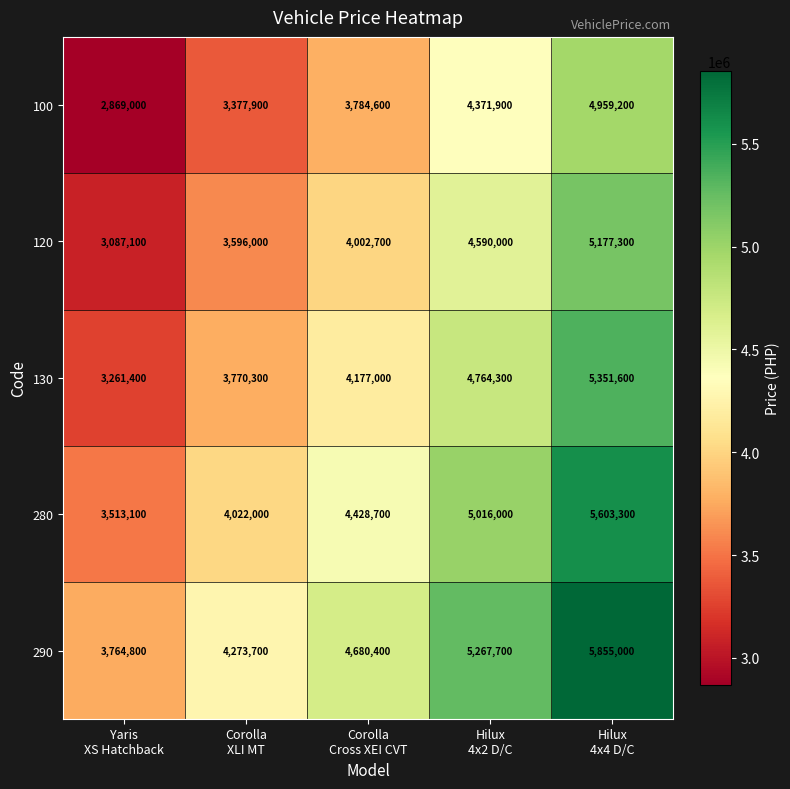

Reading left to right, transcribe all the data shown in this chart.

100: 2869000	3377900	3784600	4371900	4959200
120: 3087100	3596000	4002700	4590000	5177300
130: 3261400	3770300	4177000	4764300	5351600
280: 3513100	4022000	4428700	5016000	5603300
290: 3764800	4273700	4680400	5267700	5855000